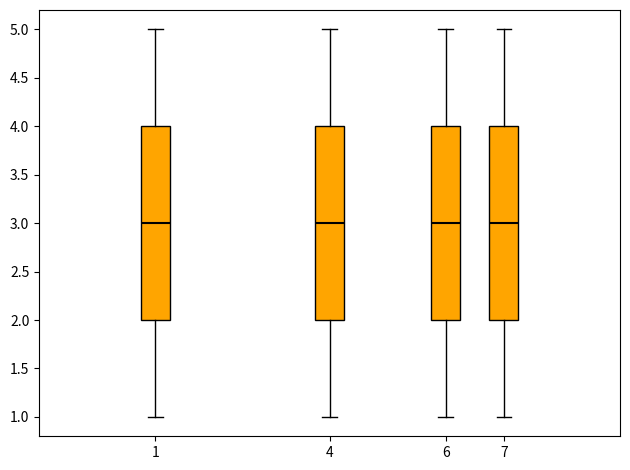

Reading left to right, read every box against the y-axis: the position of its median line, the range the box covers, and the ends of its whiskers. The values are not printed on the chart, so give them approximately, as read against the axis.

1: median 3, box 2 to 4, whiskers 1 to 5
4: median 3, box 2 to 4, whiskers 1 to 5
6: median 3, box 2 to 4, whiskers 1 to 5
7: median 3, box 2 to 4, whiskers 1 to 5